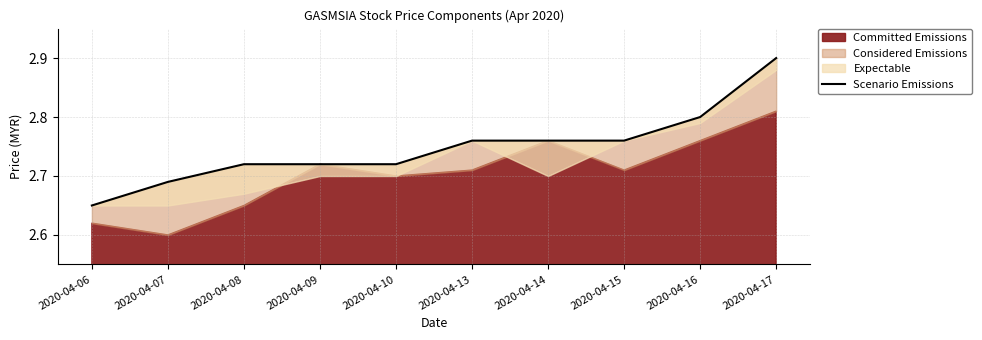

What is the change in value from 2020-04-15 to 2020-04-17?

+0.1